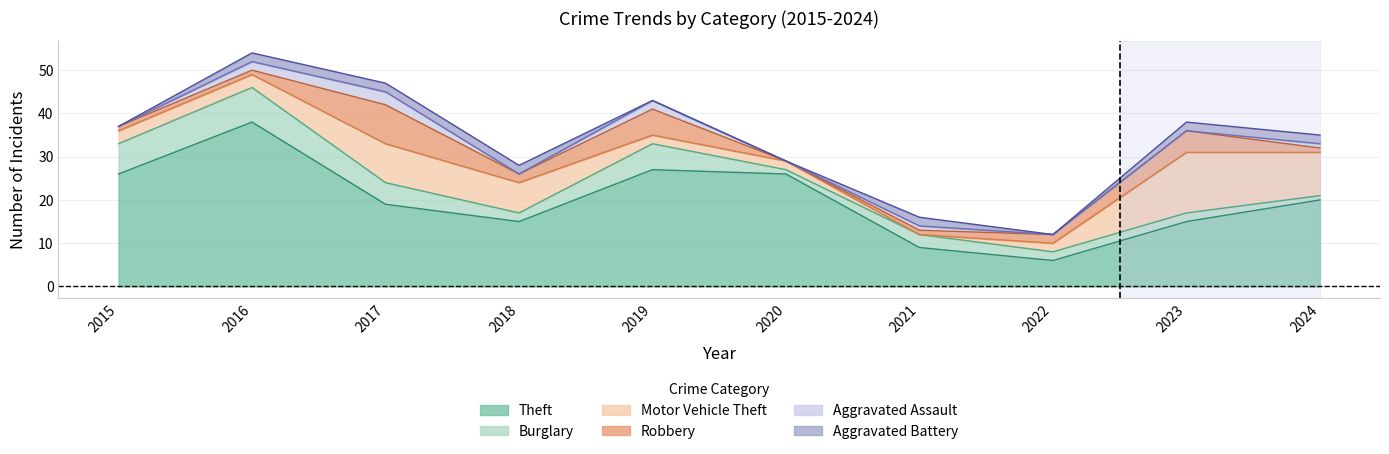

In Robbery, how many points are lower than both neighbors (excluding endpoints)?

2